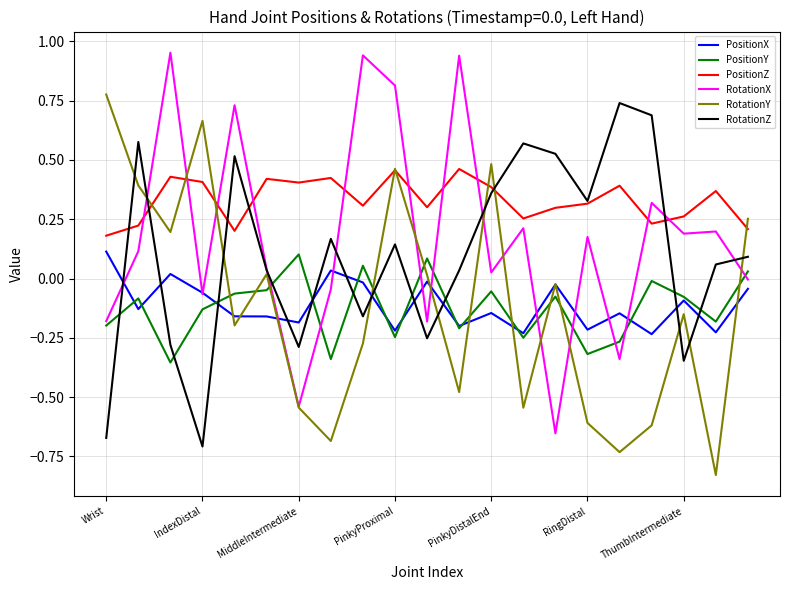

In RotationX, how many points are lower than both neighbors (excluding endpoints)?

7